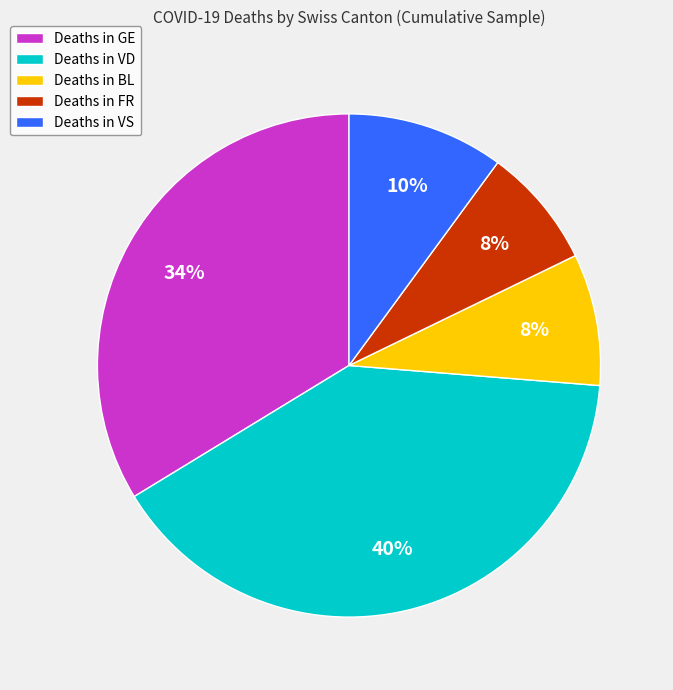

The Deaths in GE slice represents 34% of the pie. True or false?

True